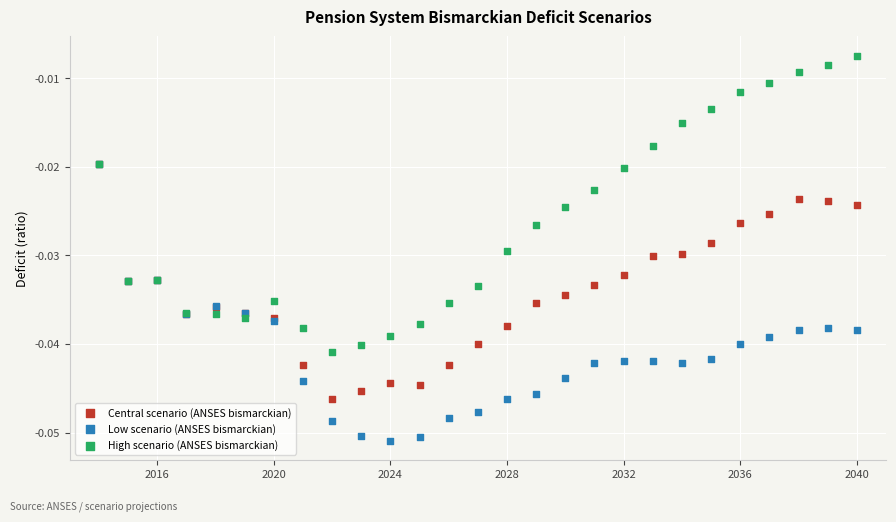

Which series has the widest spread of Y values?

High scenario (ANSES bismarckian)